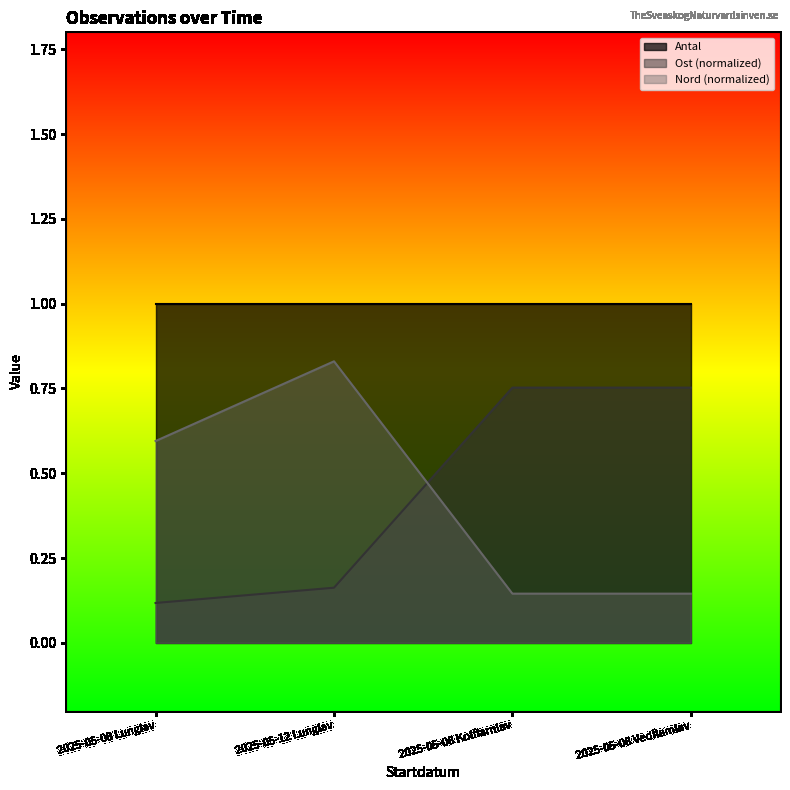

Read the Nord value at 2025-05-08 Vedflamlav.

0.1